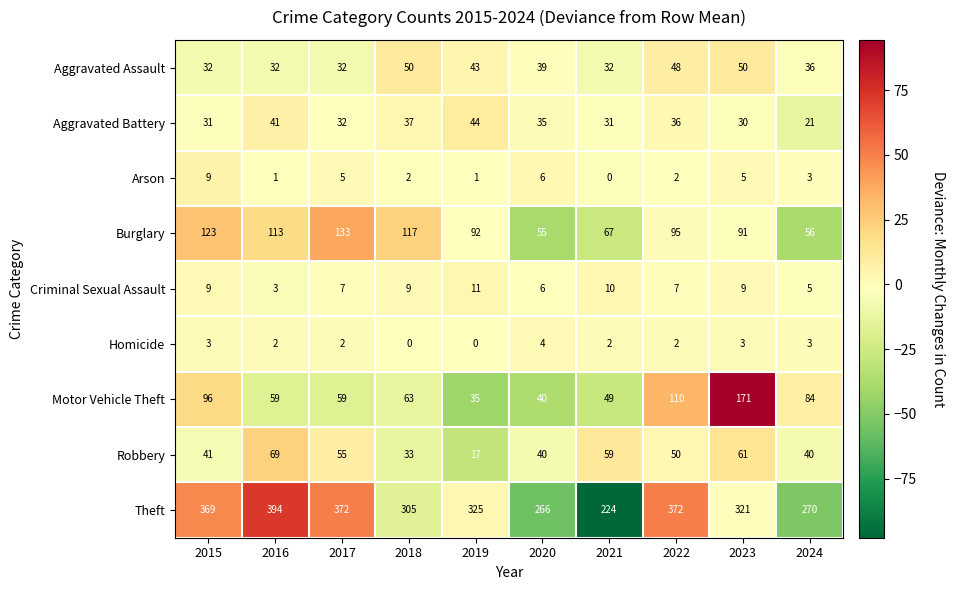

Which series has the widest spread of values?

Theft